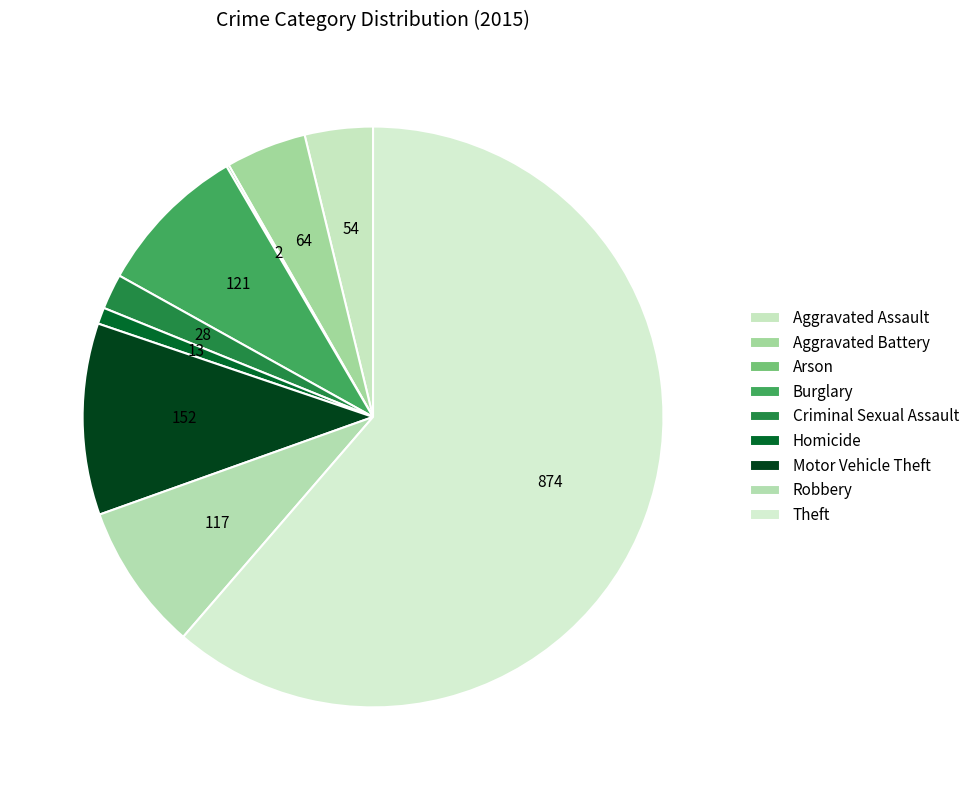

Does Aggravated Battery represent more than half of the total?

No